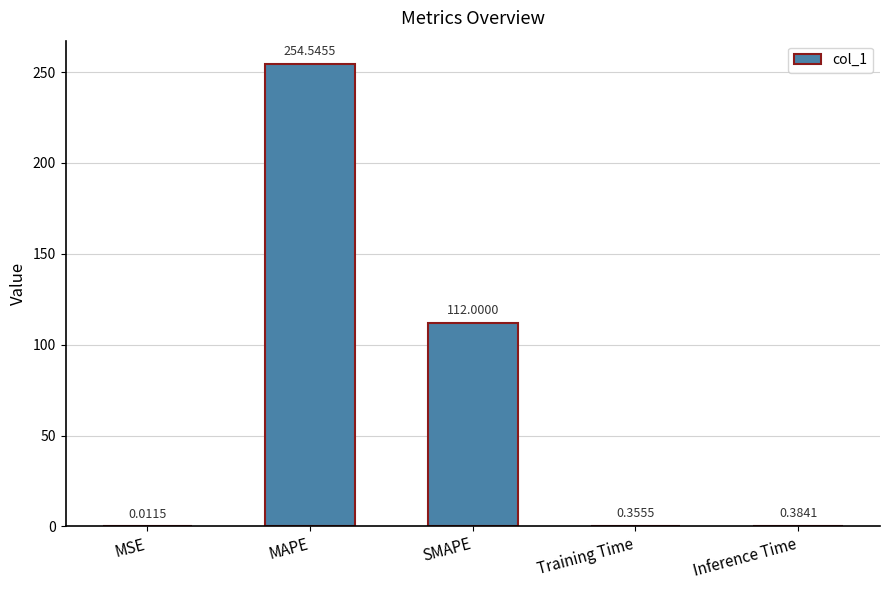

Which has a higher value, SMAPE or MSE?

SMAPE